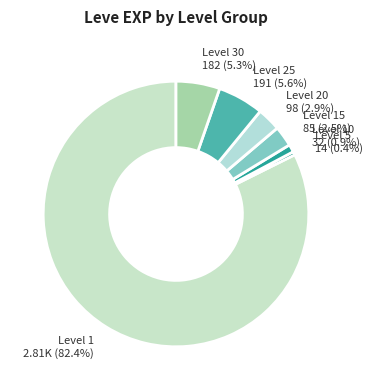

Is there any slice that represents more than half of the pie?

Yes